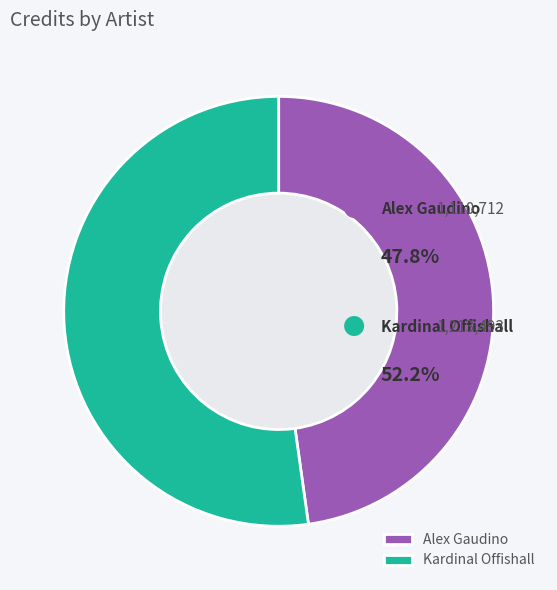

Rank the categories by value from highest to lowest.

Kardinal Offishall, Alex Gaudino